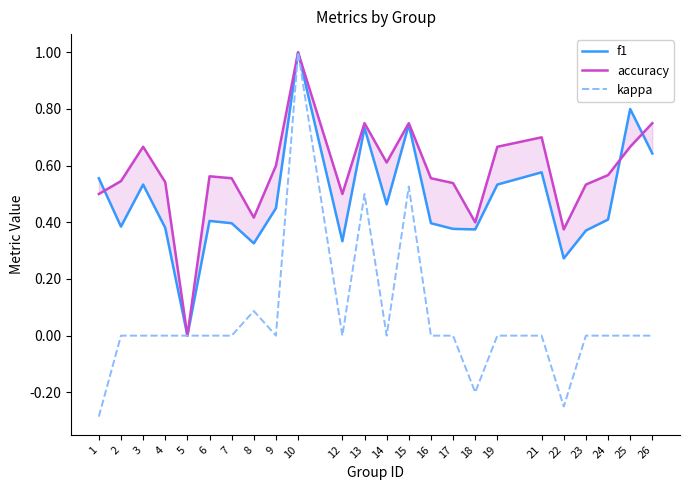

What is the value of the accuracy point at the 2nd from the left?

0.5